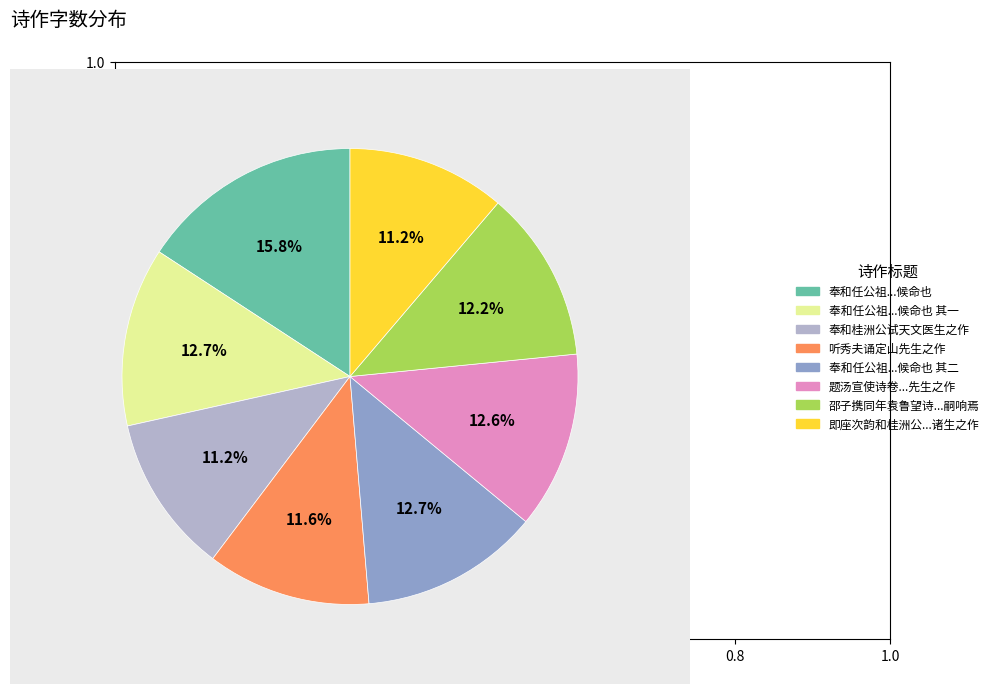

Which has a higher value, 奉和任公祖...候命也 or 邵子携同年袁鲁望诗...嗣响焉?

奉和任公祖...候命也